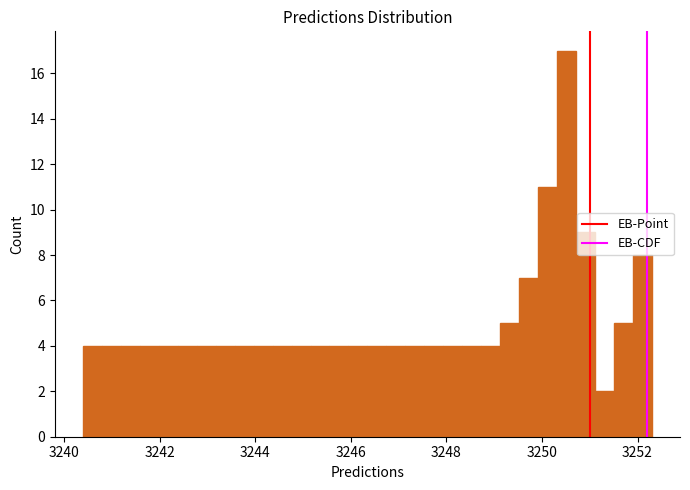

Read against the x-axis, roughly where is the centre of the tallest bar?

3250.6